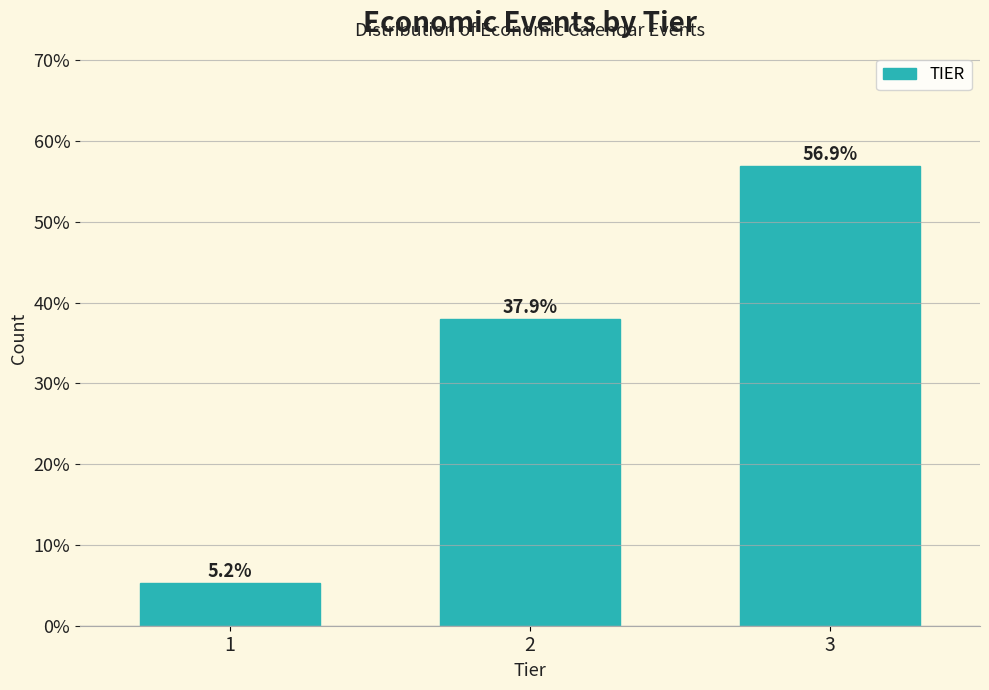

Reading left to right, extract all data points from this chart.

5.2	37.9	56.9